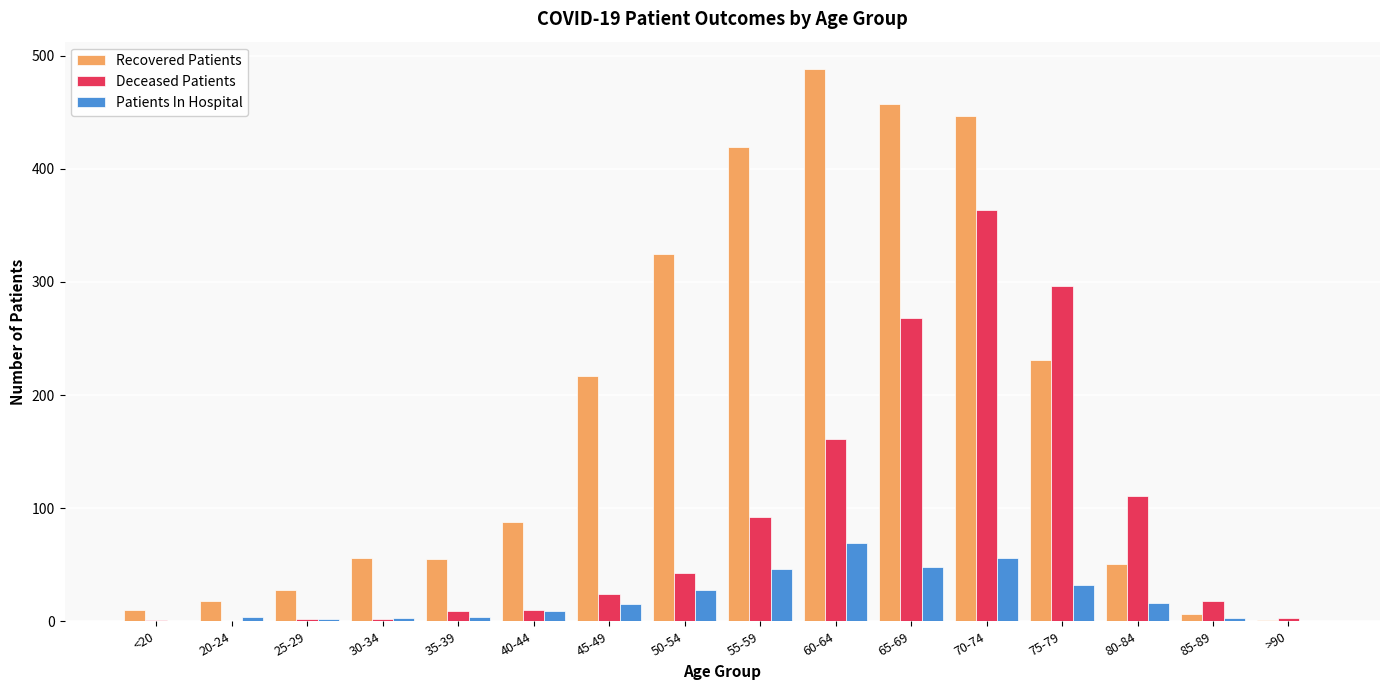

Which series has the largest total across all categories?

Recovered Patients